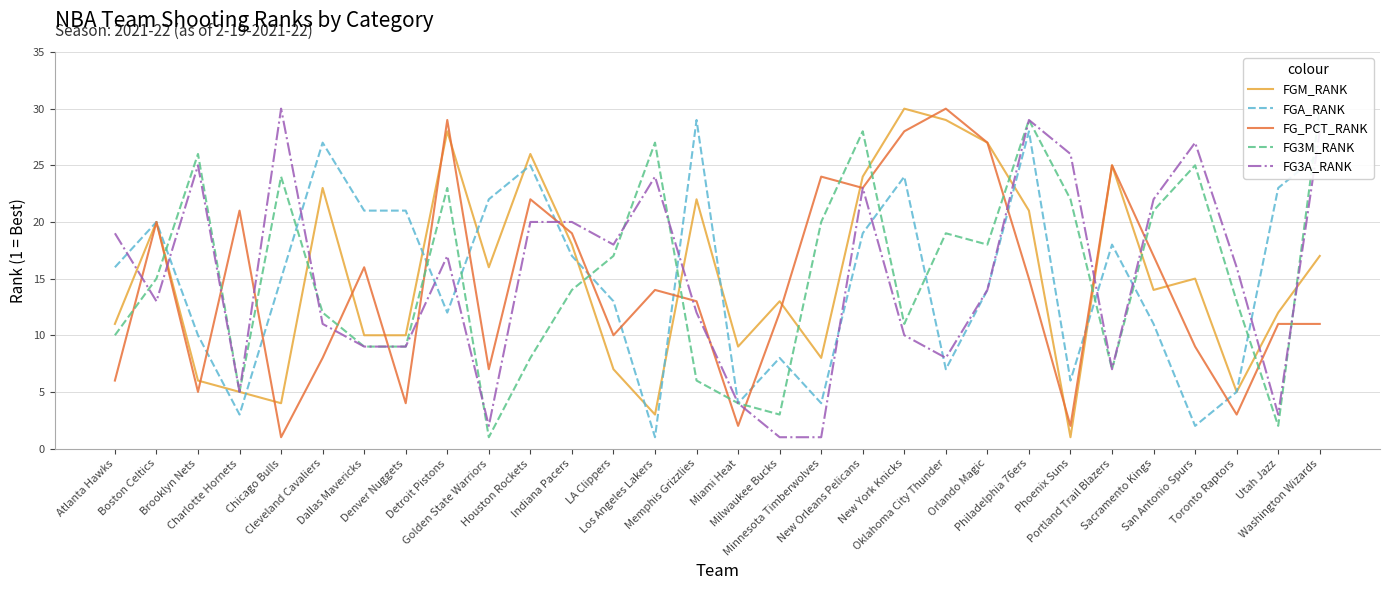

At which label does FGA_RANK reach its peak?

Memphis Grizzlies